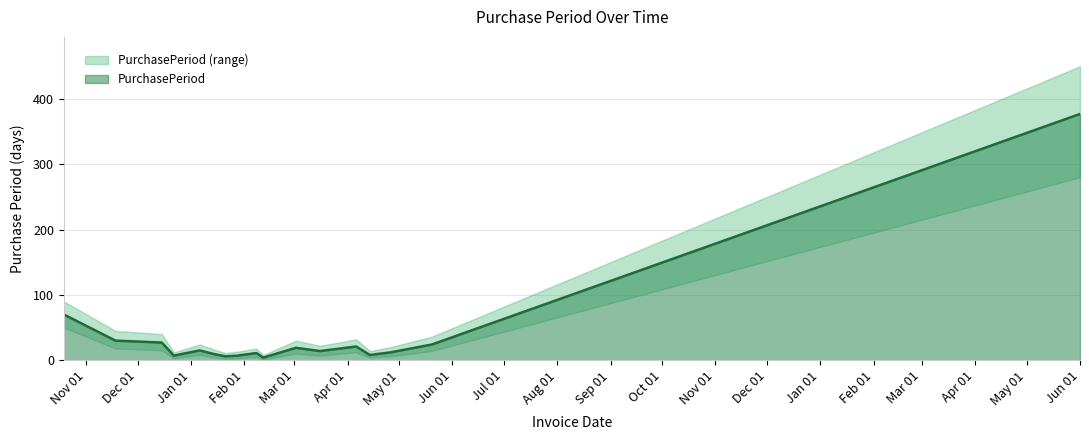

What is the label of the 2nd point from the right?

2016-05-20